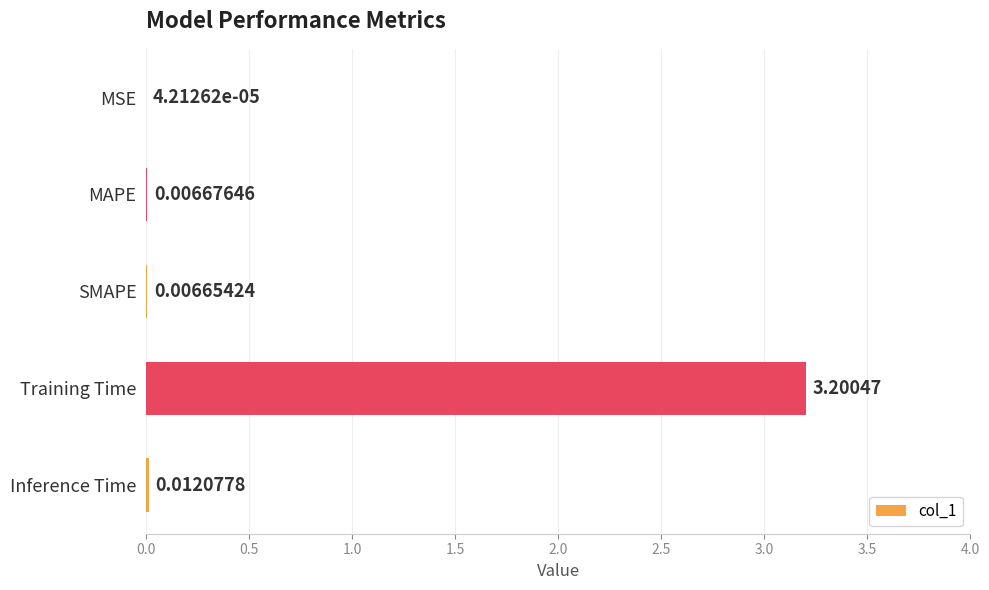

Which has a higher value, MAPE or SMAPE?

MAPE